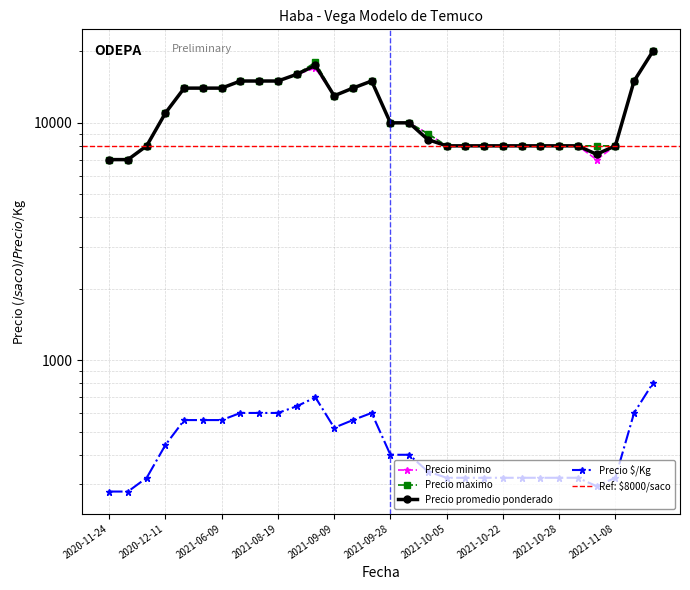

How many lines are shown in the chart?

4